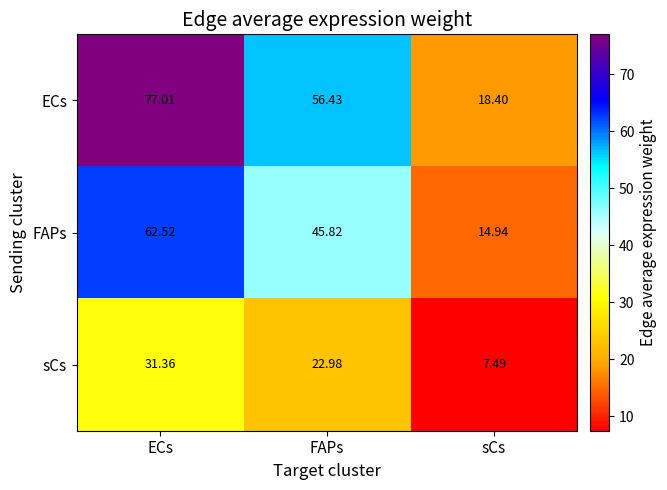

At which label does FAPs first exceed 45?

ECs